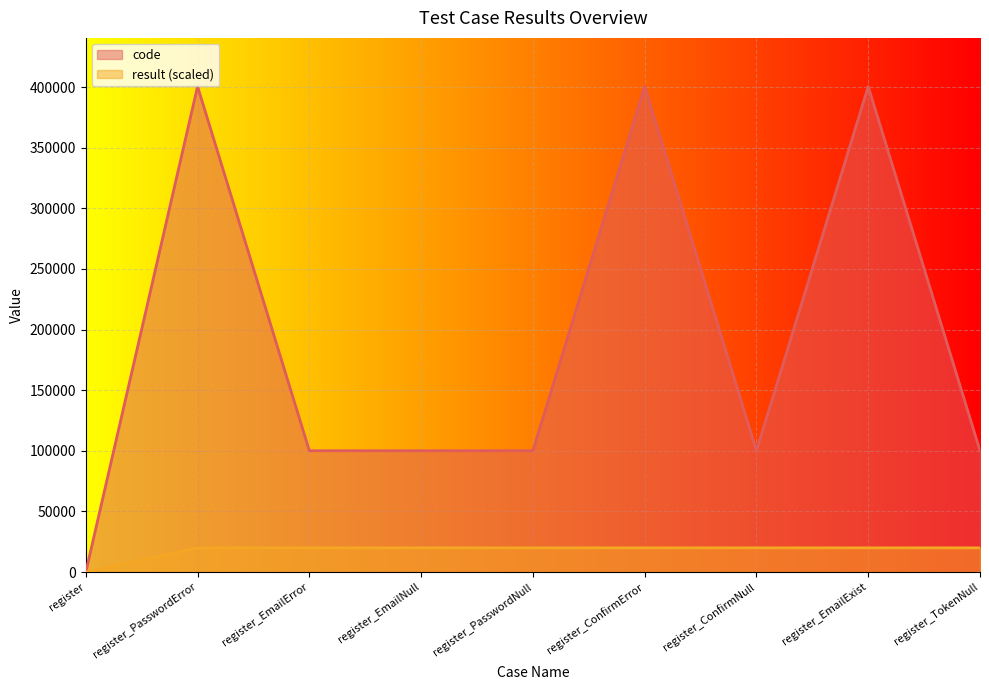

Between register_ConfirmError and register_PasswordError, which is larger?

register_ConfirmError